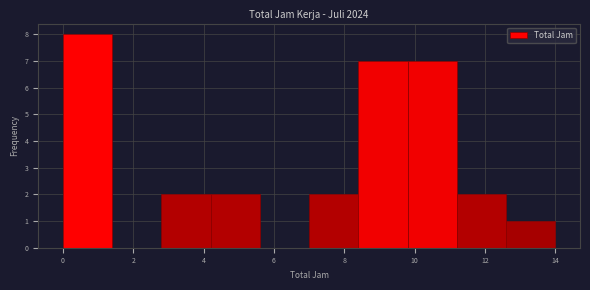

Reading left to right, list every bar in this chart as the range it spans on the x-axis followed by its height. The values are not printed on the chart, so give them approximately, as read against the axis.

0.0 to 1.4: 8
1.4 to 2.8: 0
2.8 to 4.2: 2
4.2 to 5.6: 2
5.6 to 7.0: 0
7.0 to 8.4: 2
8.4 to 9.8: 7
9.8 to 11.2: 7
11.2 to 12.6: 2
12.6 to 14.0: 1